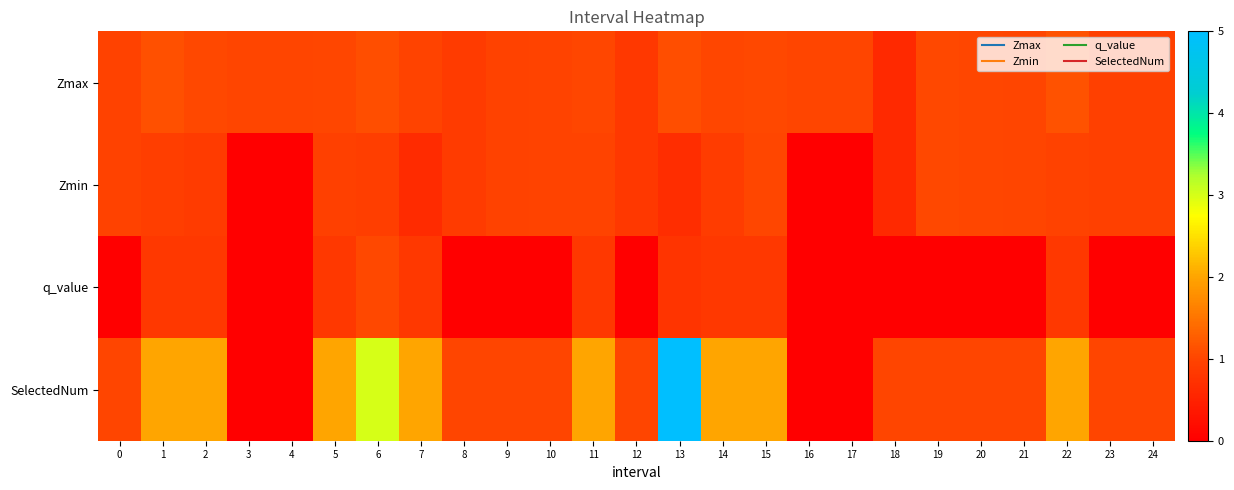

At 14, list the series in order from largest to smallest.

SelectedNum, Zmax, Zmin, q_value